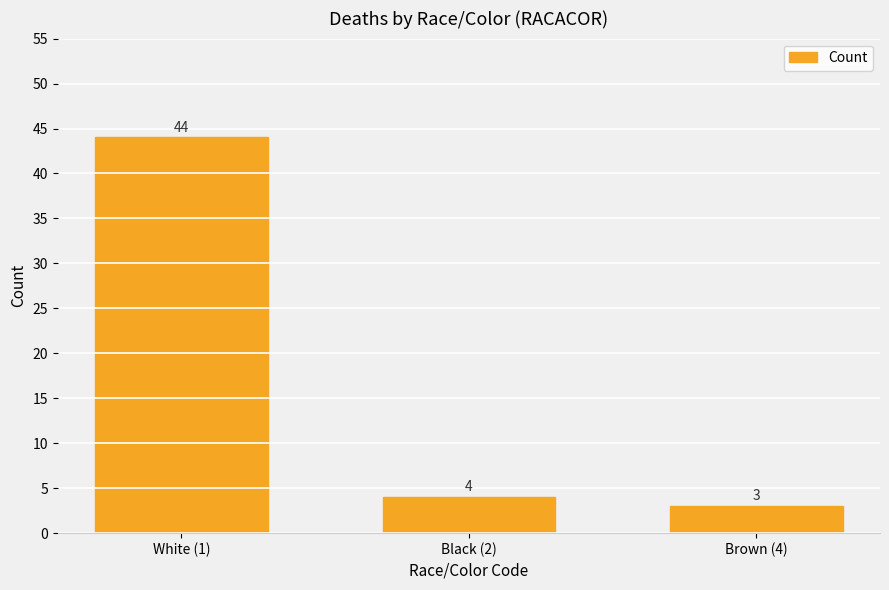

How many distinct data groups are displayed?

1